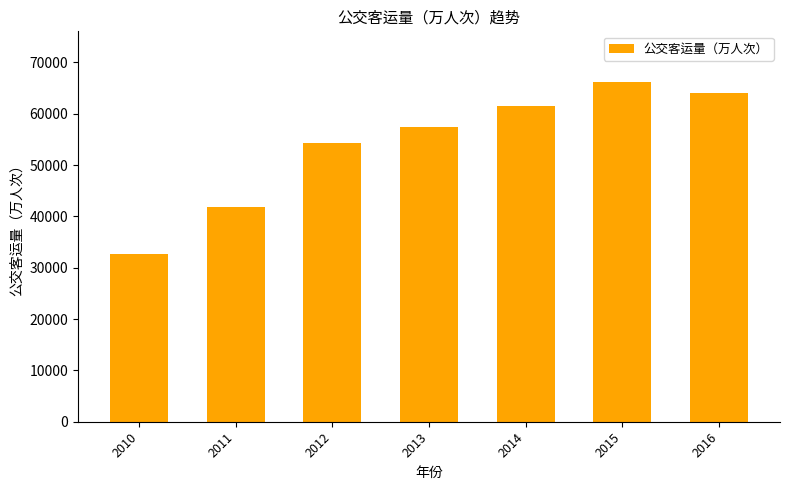

What is the value of the 6th bar from the left?

66148.1